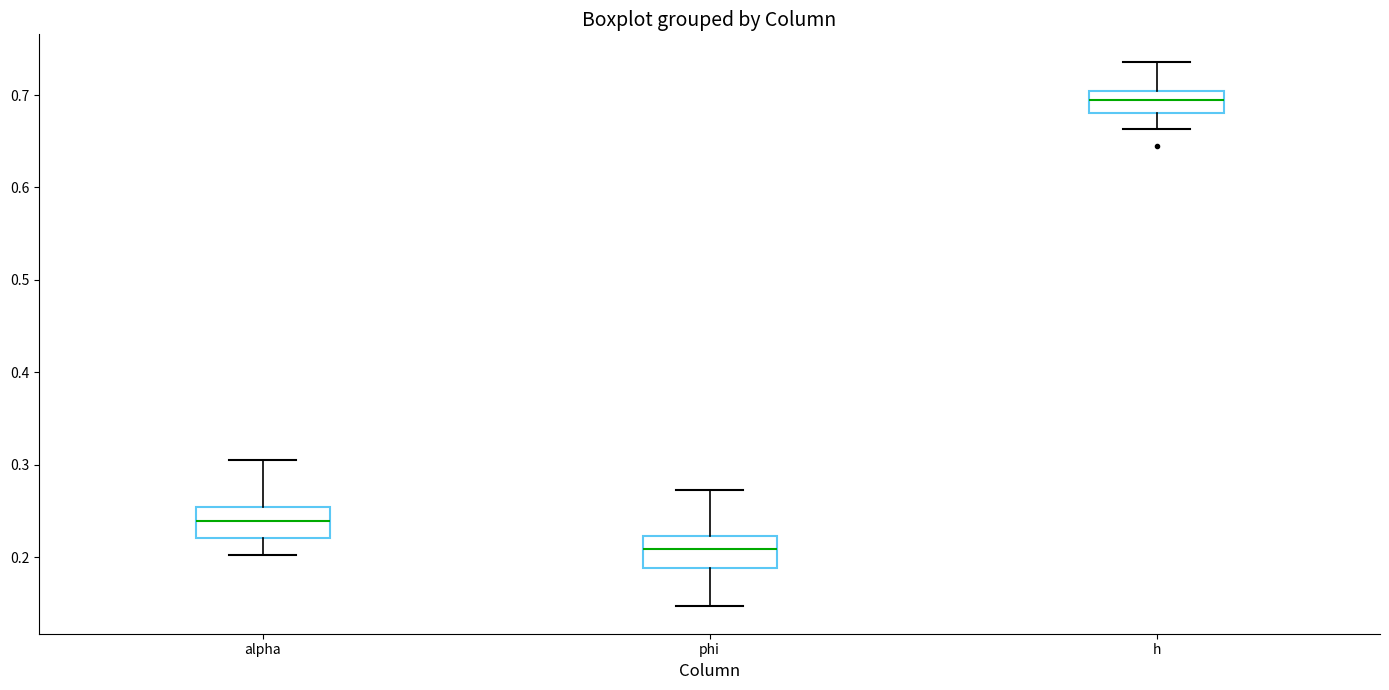

Reading left to right, read every box against the y-axis: the position of its median line, the range the box covers, and the ends of its whiskers. The values are not printed on the chart, so give them approximately, as read against the axis.

alpha: median 0.24, box 0.22 to 0.25, whiskers 0.20 to 0.30
phi: median 0.21, box 0.19 to 0.22, whiskers 0.15 to 0.27
h: median 0.69, box 0.68 to 0.70, whiskers 0.66 to 0.74